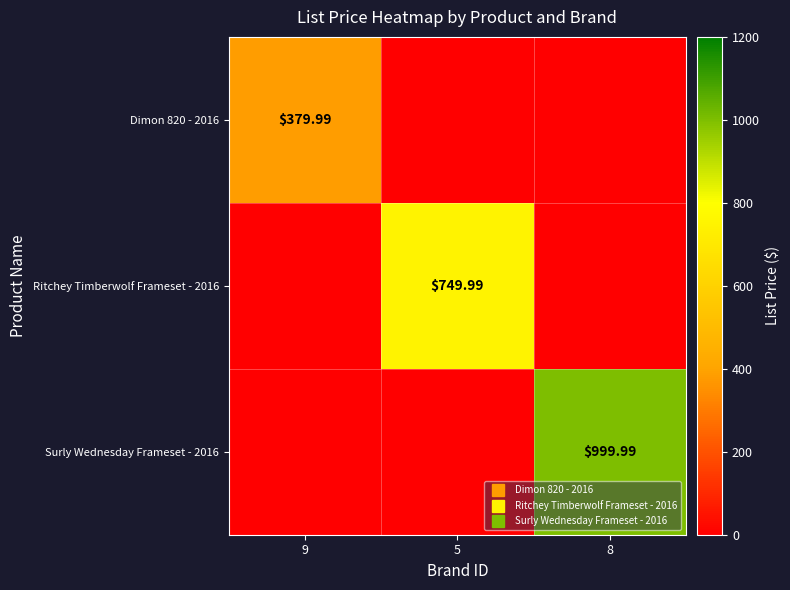

What is the difference between the highest and lowest values at 5?

750.0